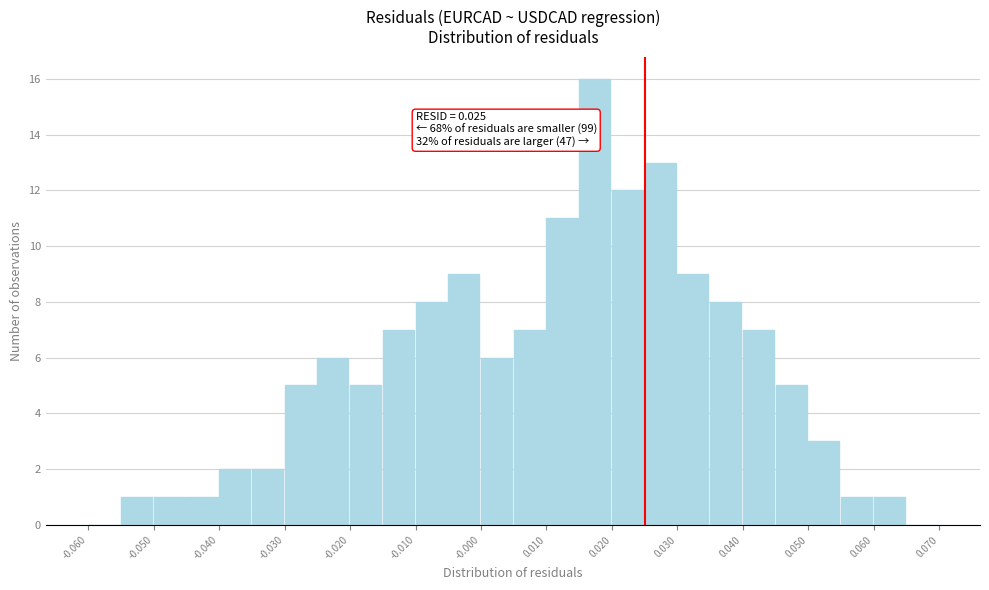

Over which range of the x-axis is the bar tallest?

0.015 to 0.020